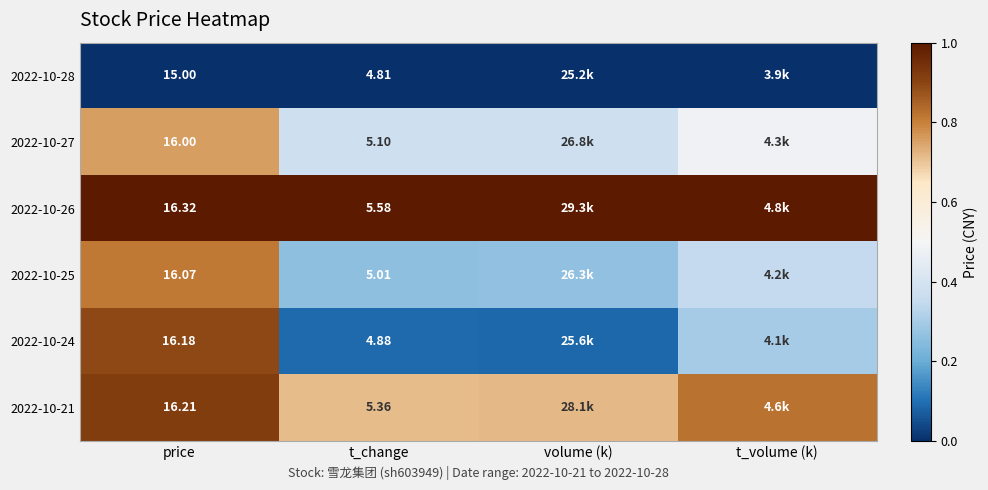

What is the maximum value for 2022-10-24?

0.9